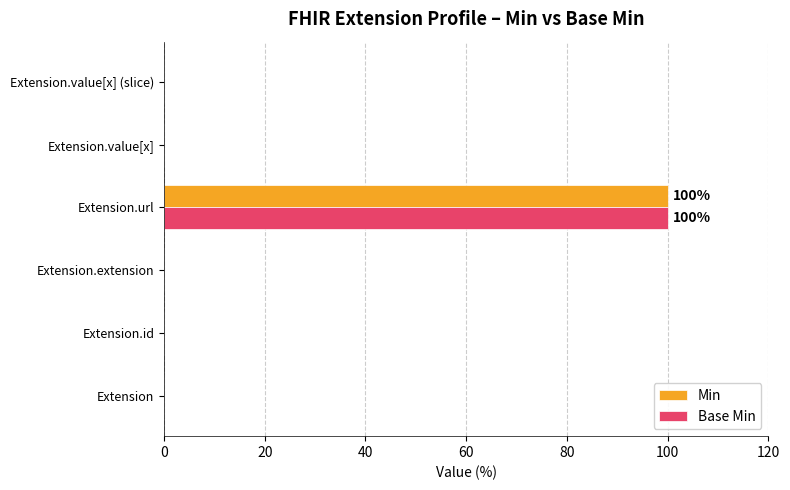

The value of Base Min at Extension.url is 100. True or false?

True